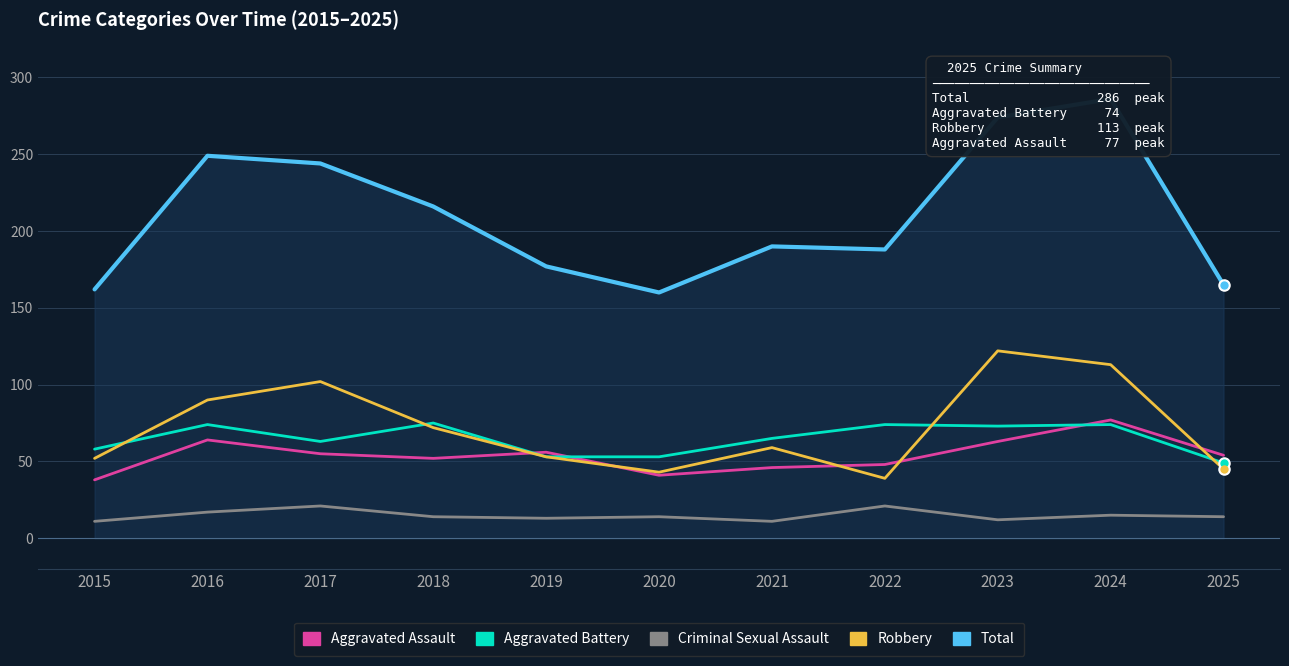

At which label does Total first exceed 190?

2016